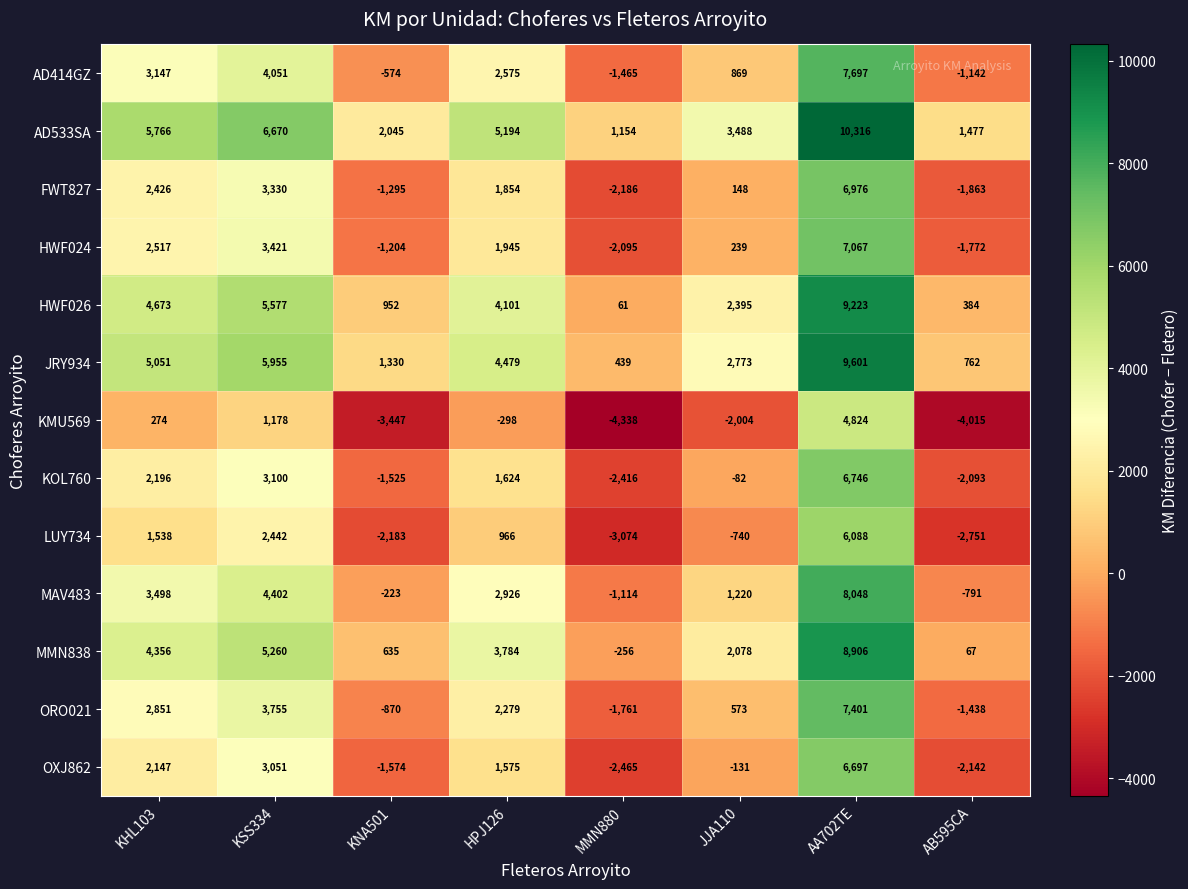

What is the average value of the FWT827 series?

1174